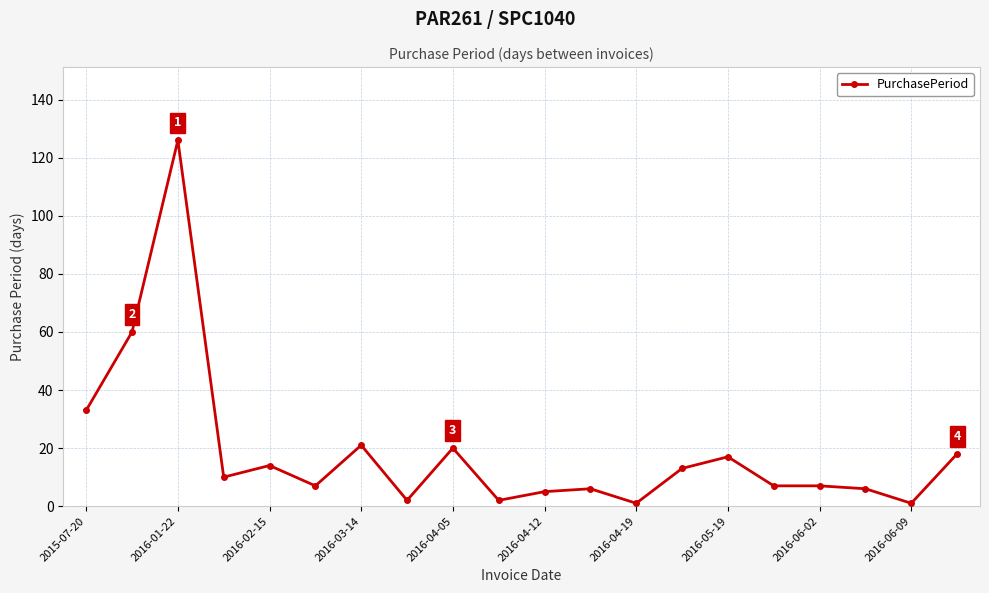

True or false: the data has more than 2 interior local peaks.

True